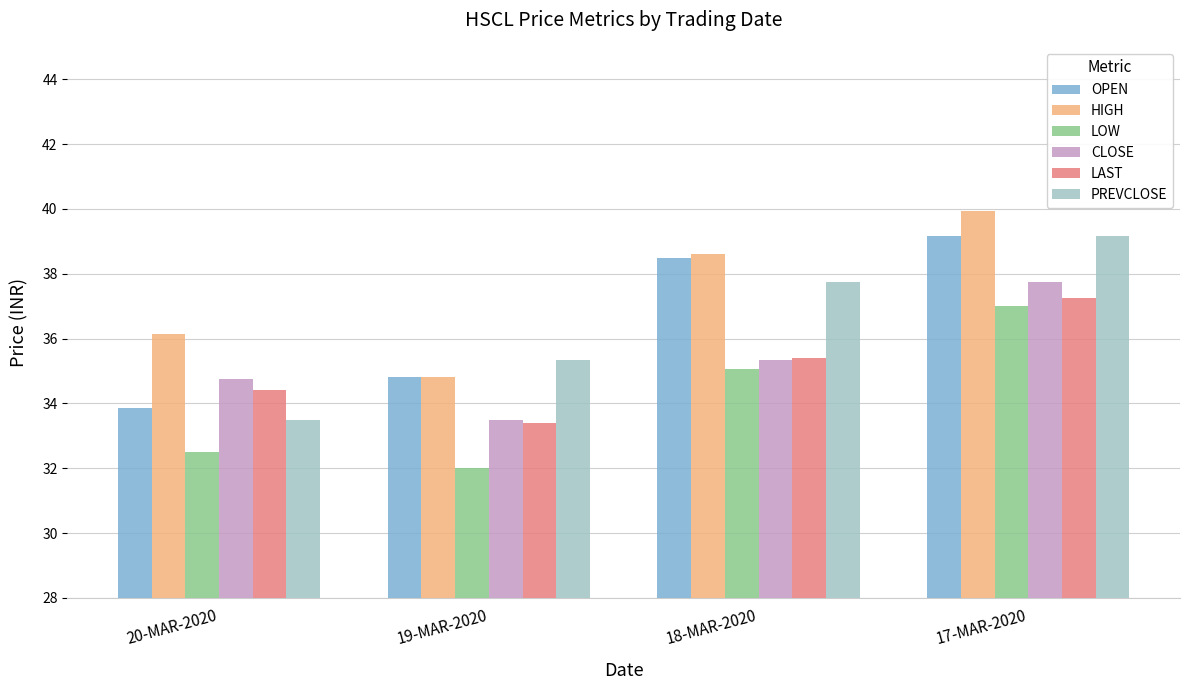

How many groups of bars are there?

4